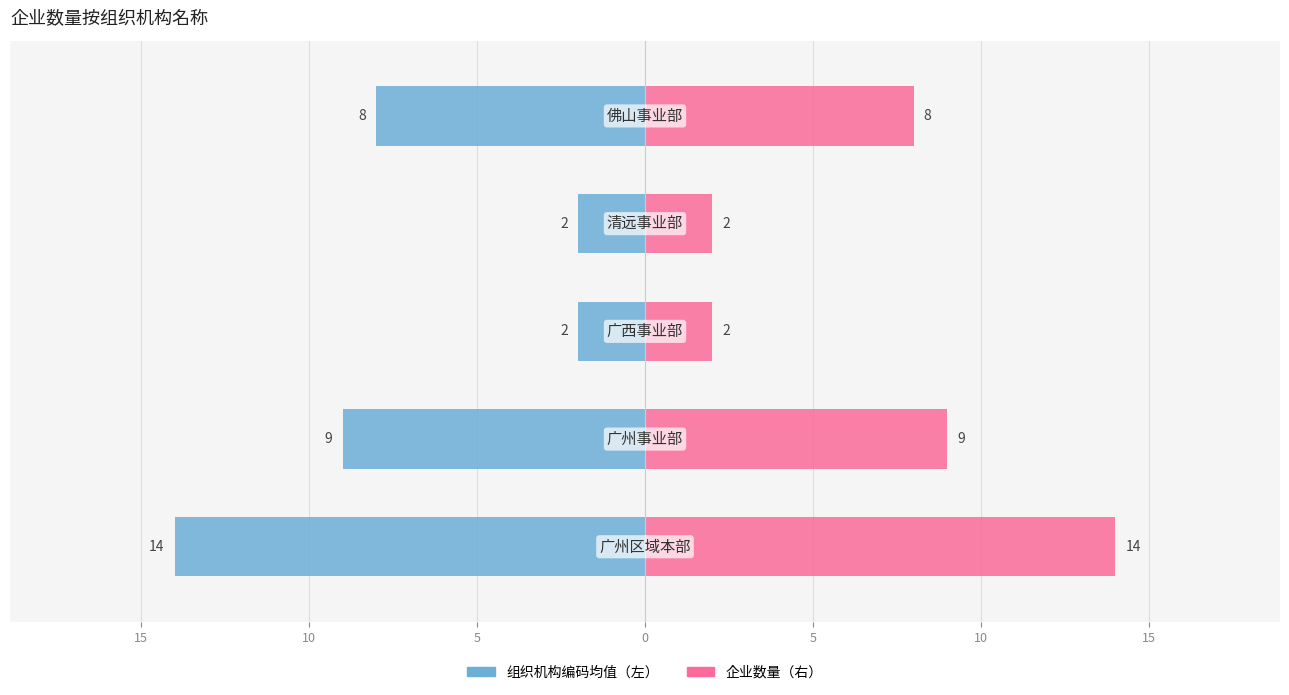

List the series in order of their overall mean, highest first.

企业数量, 左侧（组织机构编码均值）